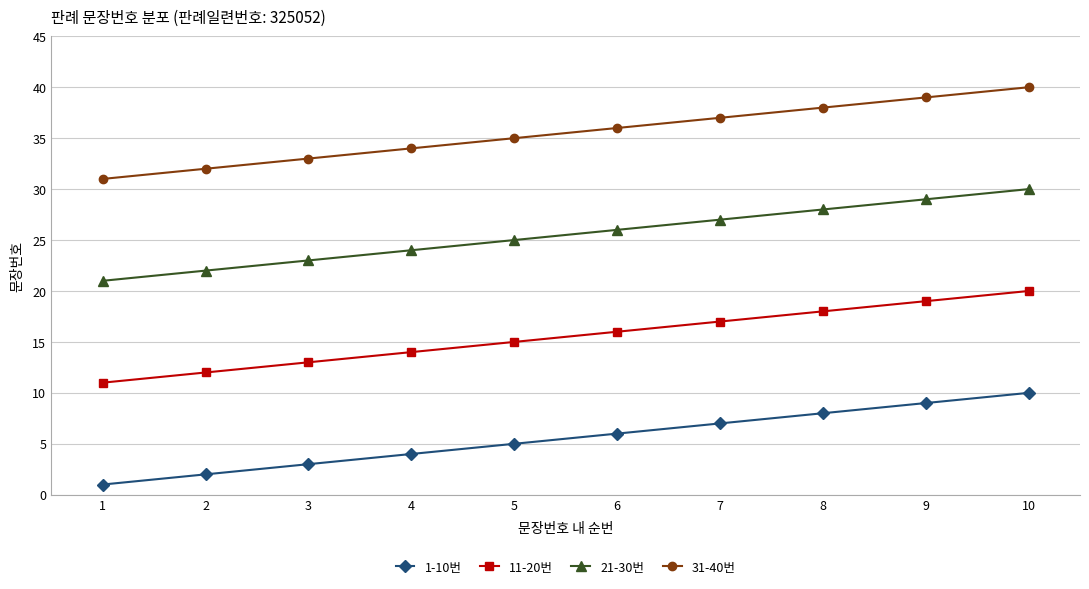

True or false: 1-10번 has more than 1 interior local peaks.

False